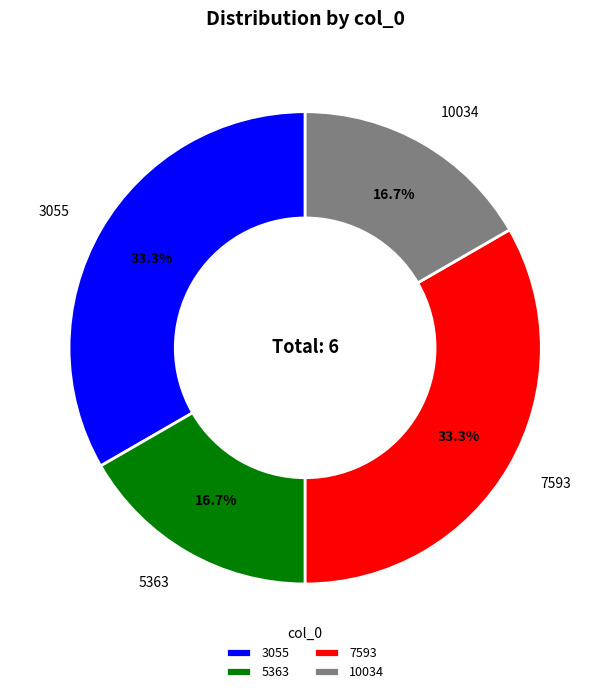

To the nearest percent, what percentage of the pie is 10034?

17%